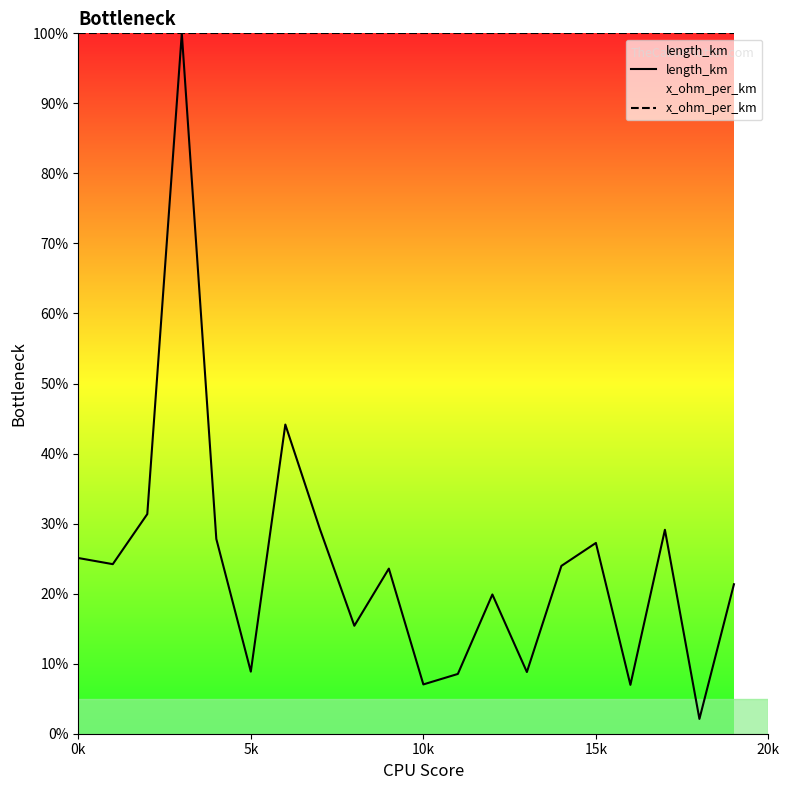

True or false: length_km and x_ohm_per_km intersect in this chart.

False